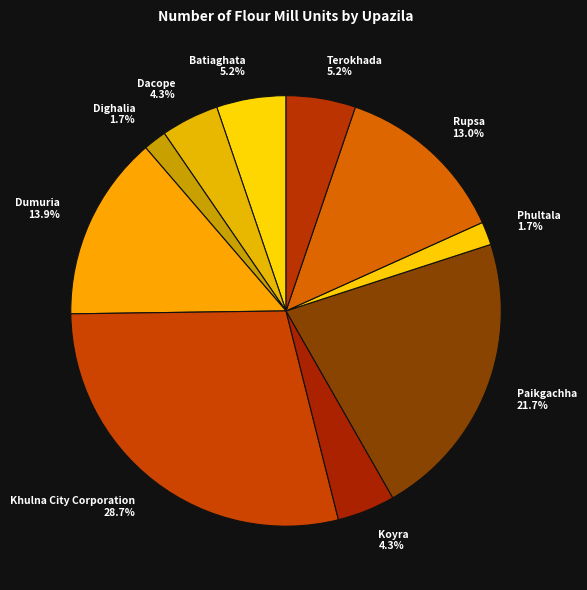

To the nearest percent, what is the difference between the Dacope and Rupsa slice percentages?

9%